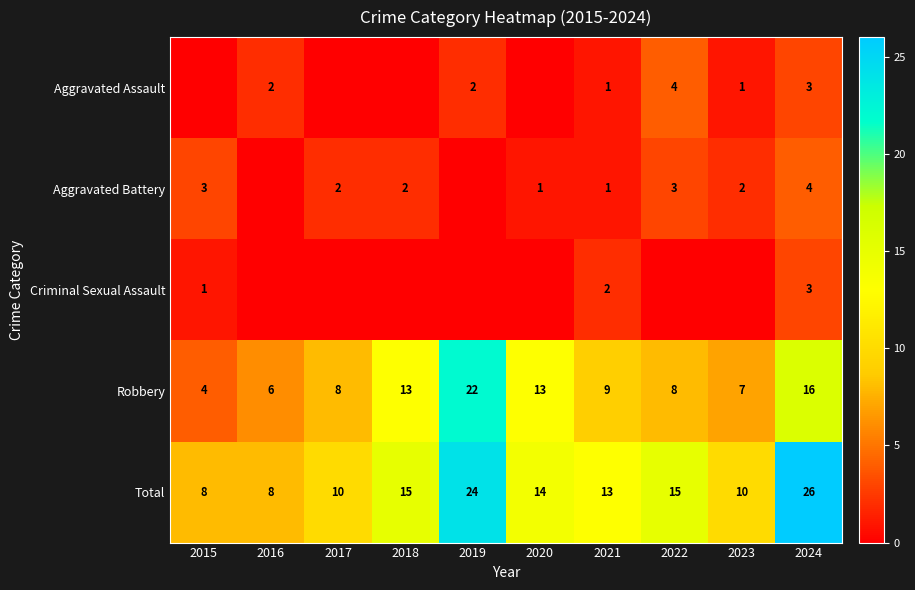

Where does the Robbery series first go above 9?

2018